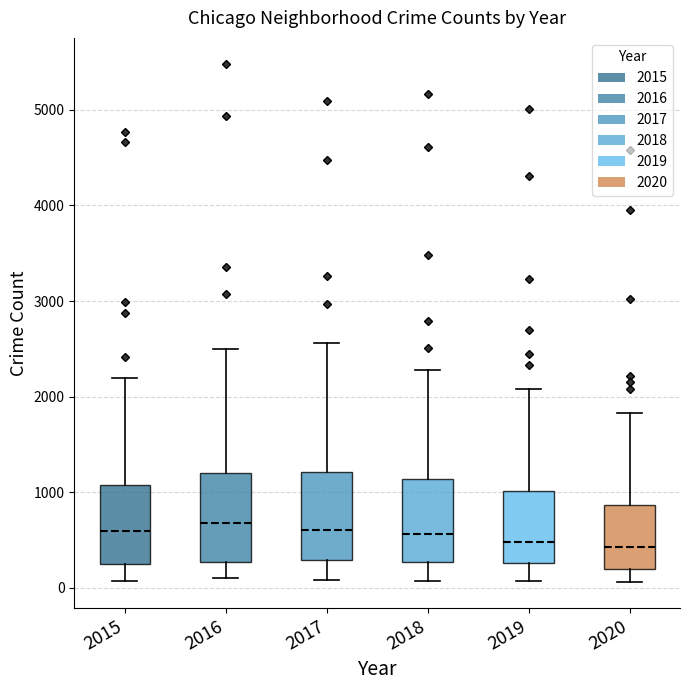

Reading left to right, transcribe this box plot: for each box, give where its median line is, the range the box spans, and where its two whiskers end, as read against the y-axis. The values are not printed on the chart, so give them approximately, as read against the axis.

2015: median 600, box 300 to 1100, whiskers 100 to 2200
2016: median 700, box 300 to 1200, whiskers 100 to 2500
2017: median 600, box 300 to 1200, whiskers 100 to 2600
2018: median 600, box 300 to 1100, whiskers 100 to 2300
2019: median 500, box 300 to 1000, whiskers 100 to 2100
2020: median 400, box 200 to 900, whiskers 100 to 1800